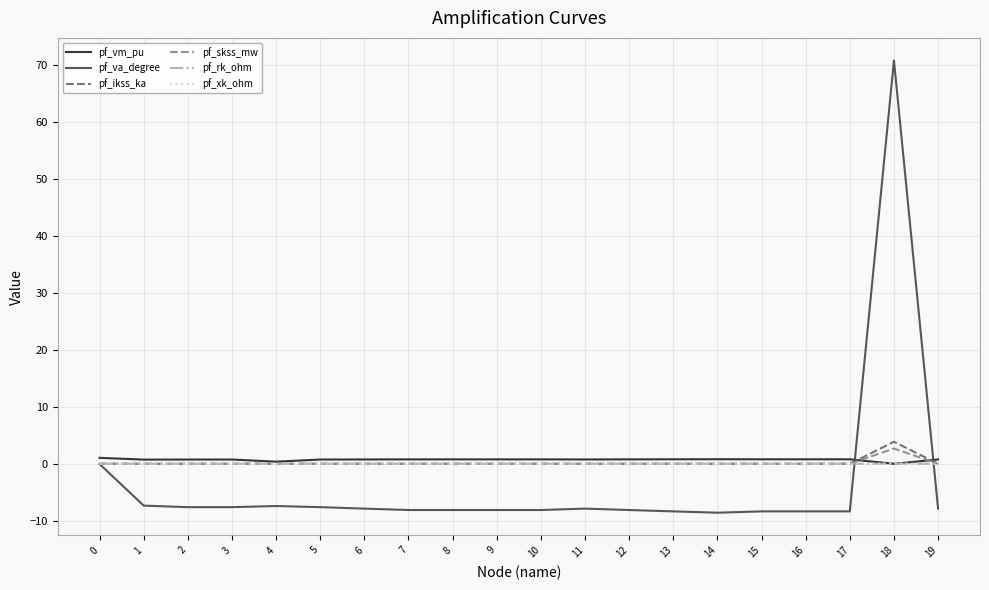

Which series has the largest range (max minus min)?

pf_va_degree